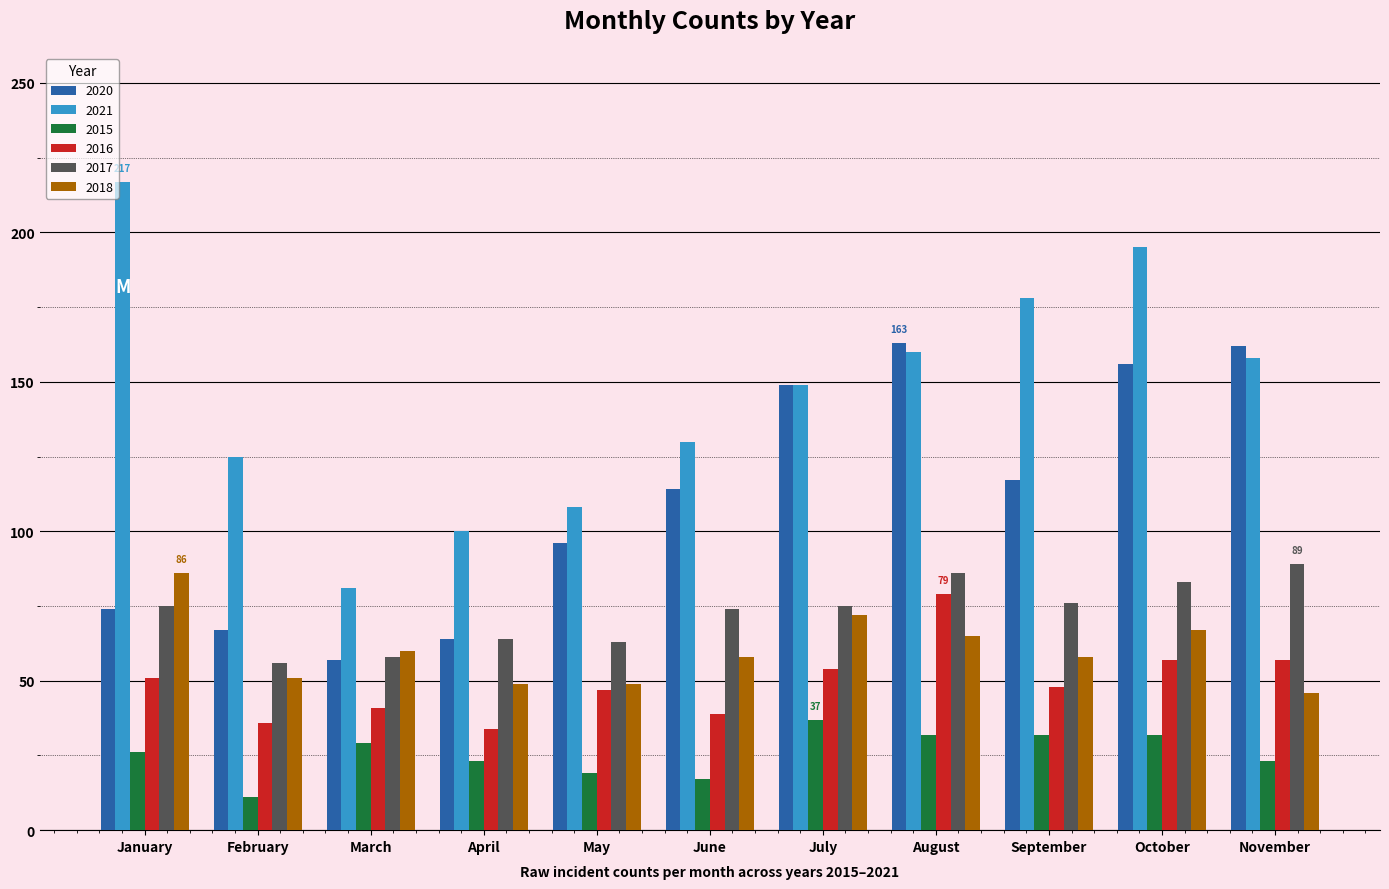

Rank the series at February from lowest to highest value.

2015, 2016, 2018, 2017, 2020, 2021